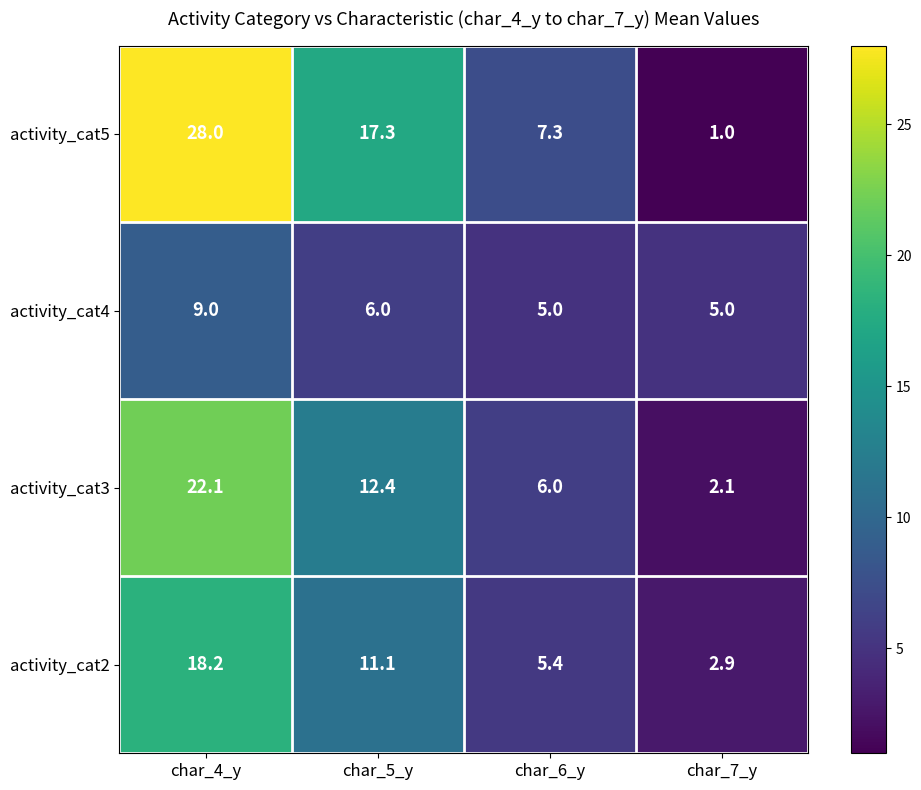

Between char_6_y and char_7_y, which series saw the biggest shift?

activity_cat5